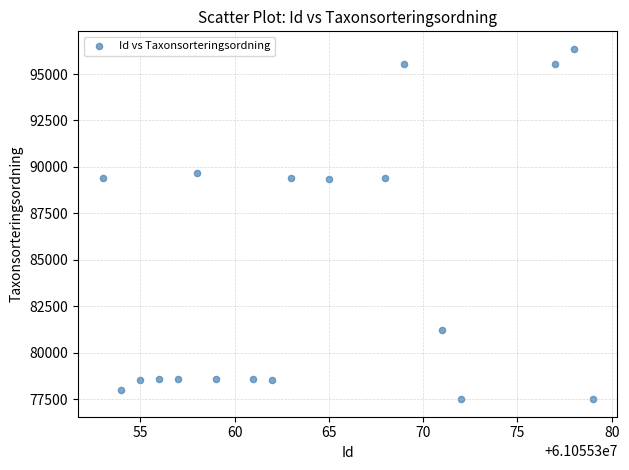

What is the range of Y values (max minus min)?

18848